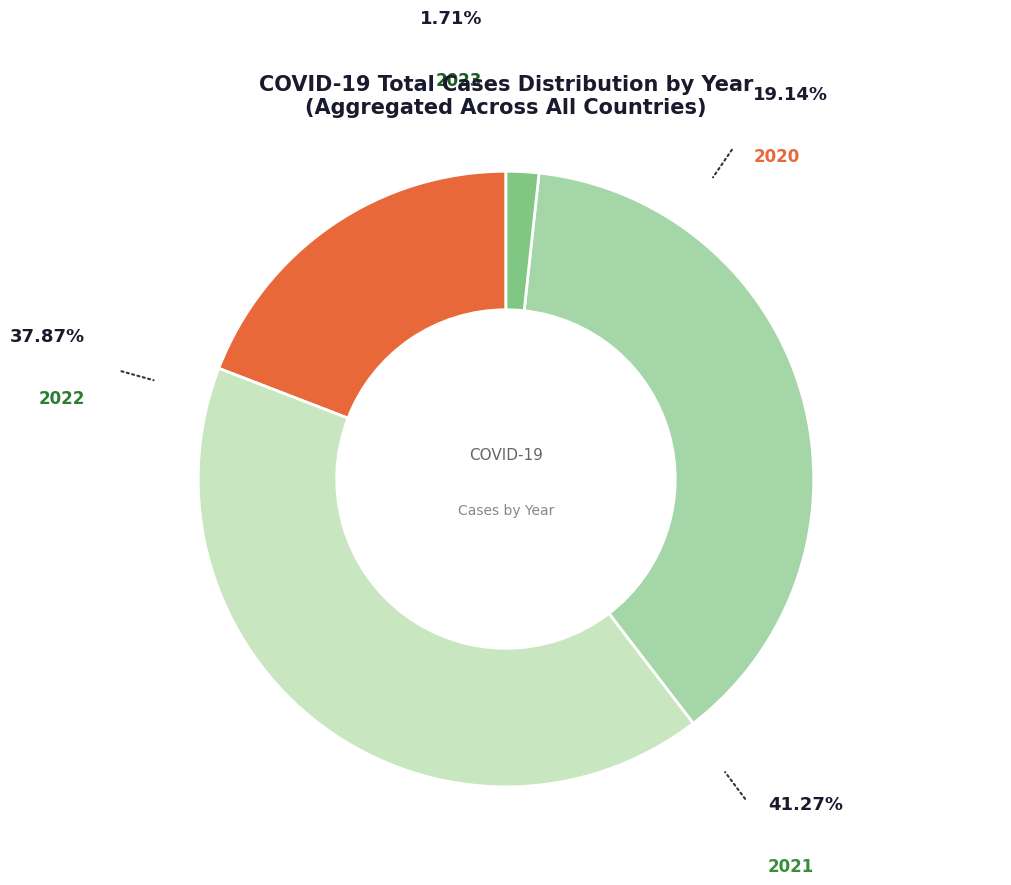

Is there any slice that represents more than half of the pie?

No